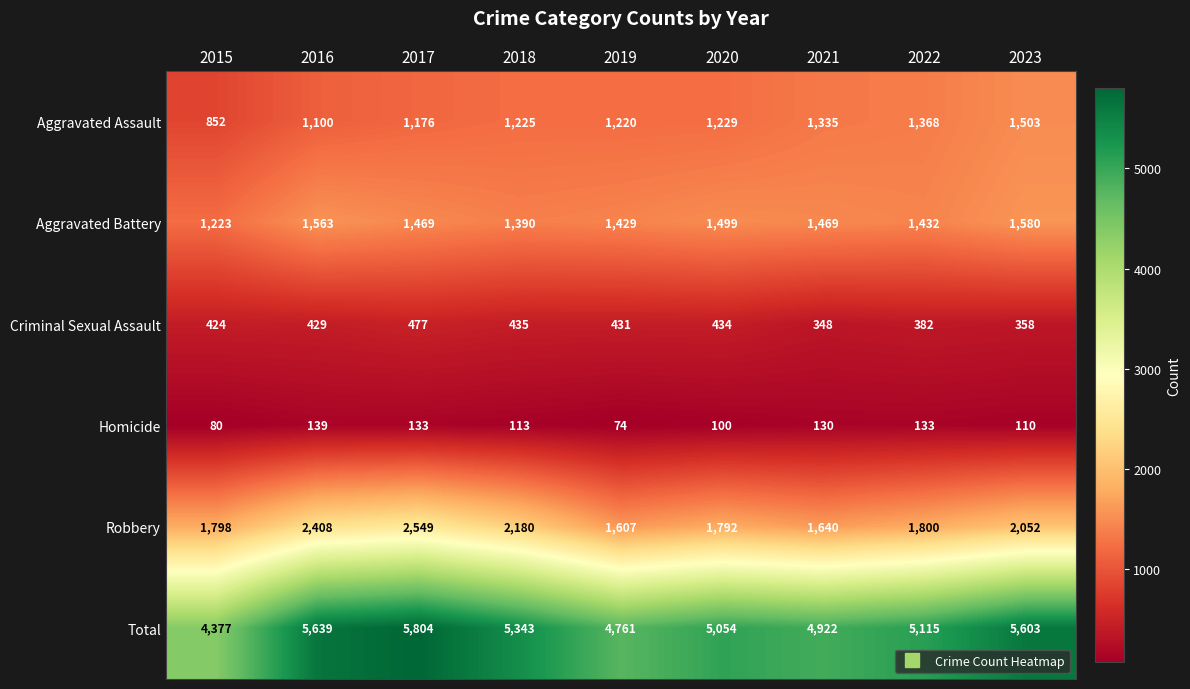

Which series has the largest total across all categories?

Total